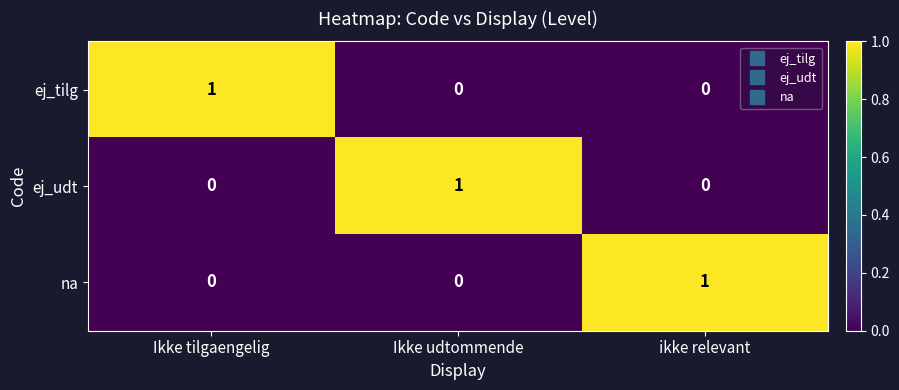

The value of ej_tilg at Ikke udtommende is -1. True or false?

False